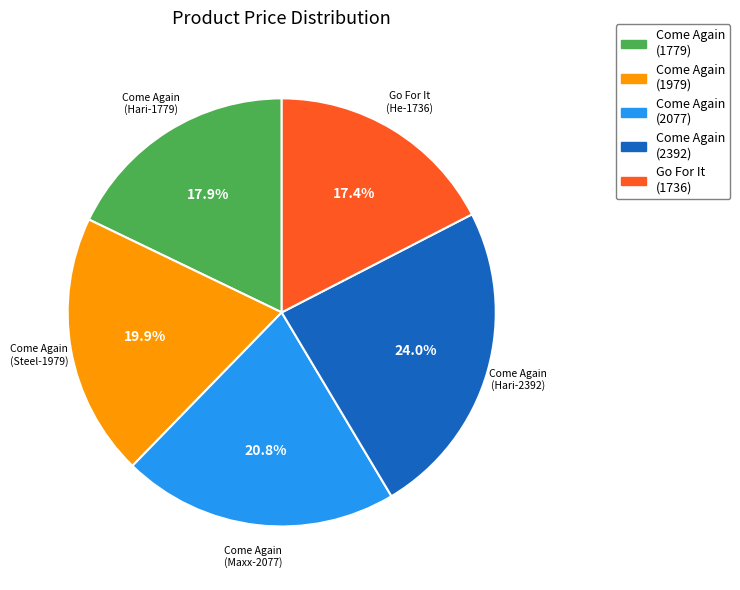

What percentage is NOT represented by Come Again (Hari-2392)?

76.0%